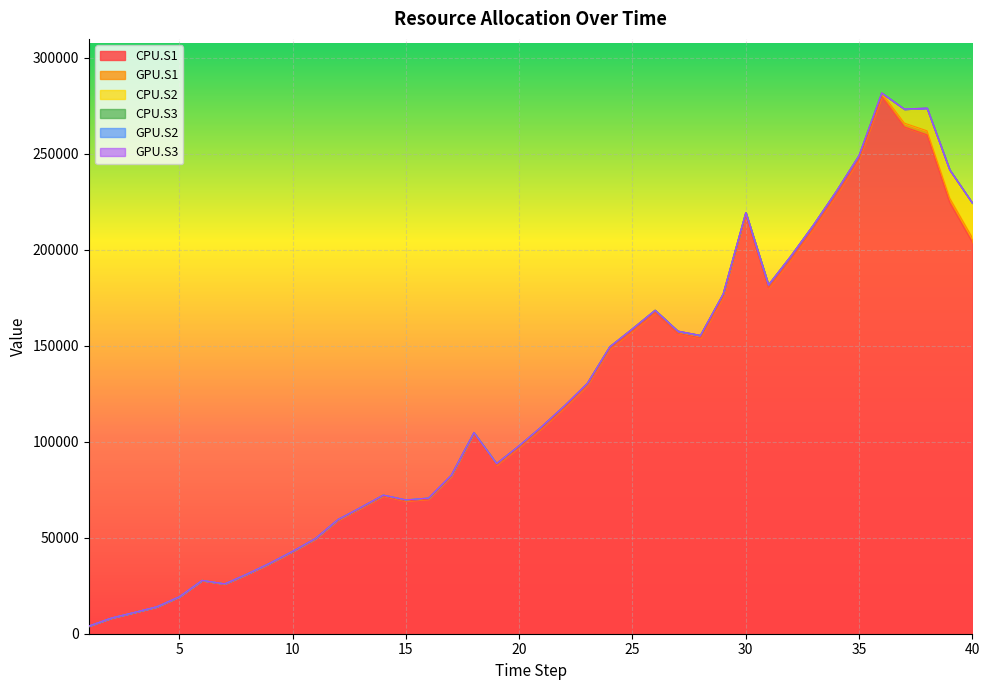

At which category is the sum across all series the highest?

36